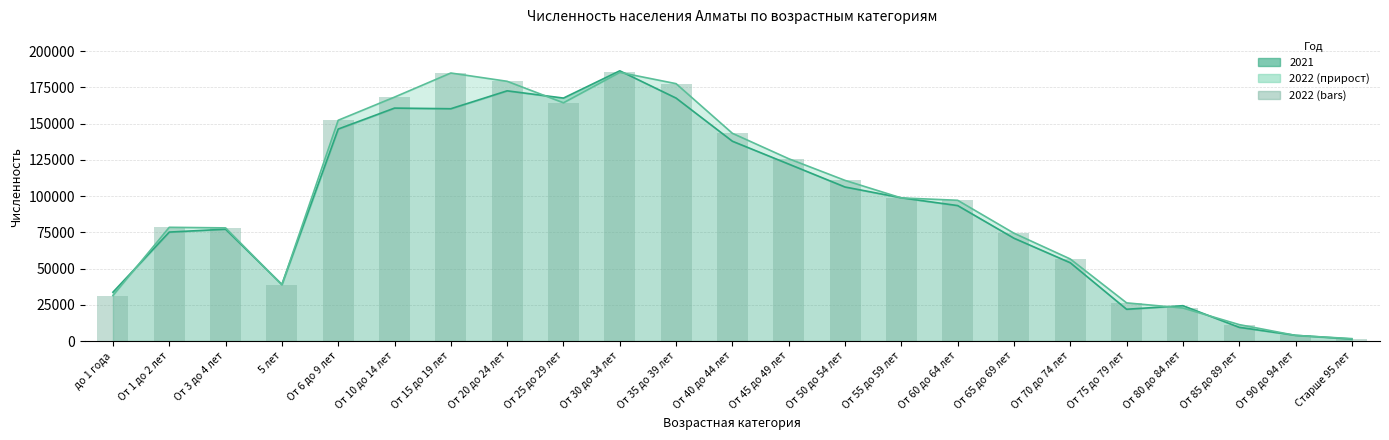

What is the difference between the maximum and minimum values?

183640